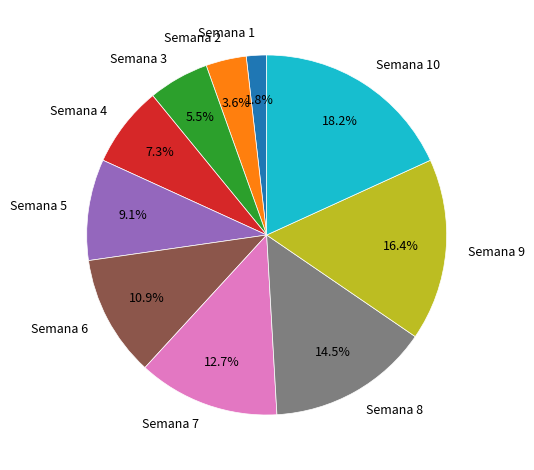

To the nearest percent, what is the average slice percentage?

10%